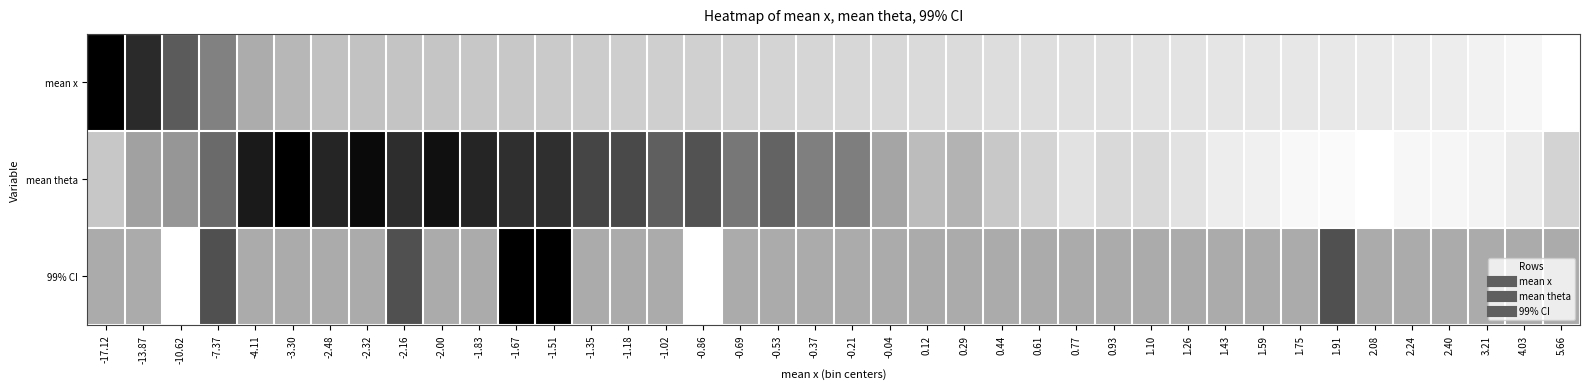

At which category does the chart reach its minimum across all series?

-17.12